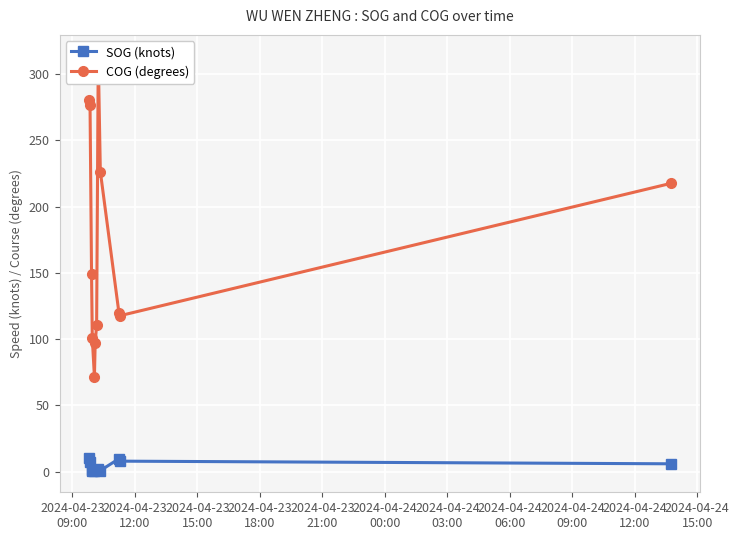

What is the maximum value for SOG (knots)?

10.3